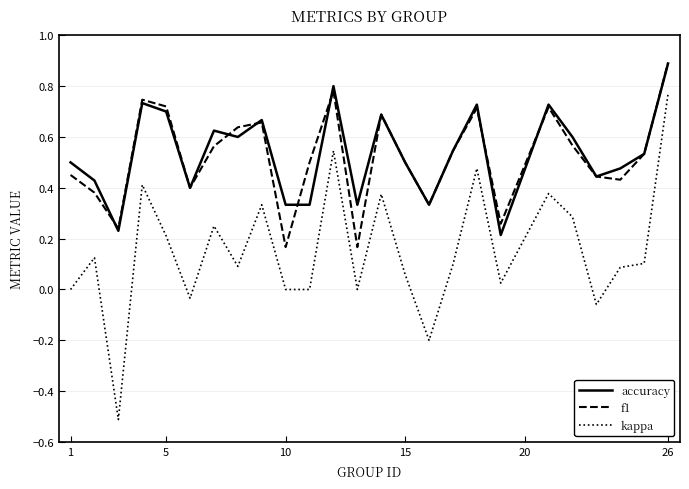

What are all the series names shown in the legend?

accuracy, f1, kappa